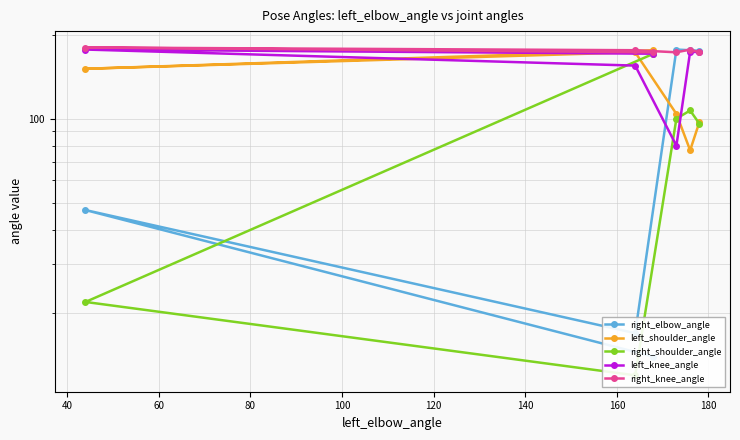

How many lines are shown in the chart?

5